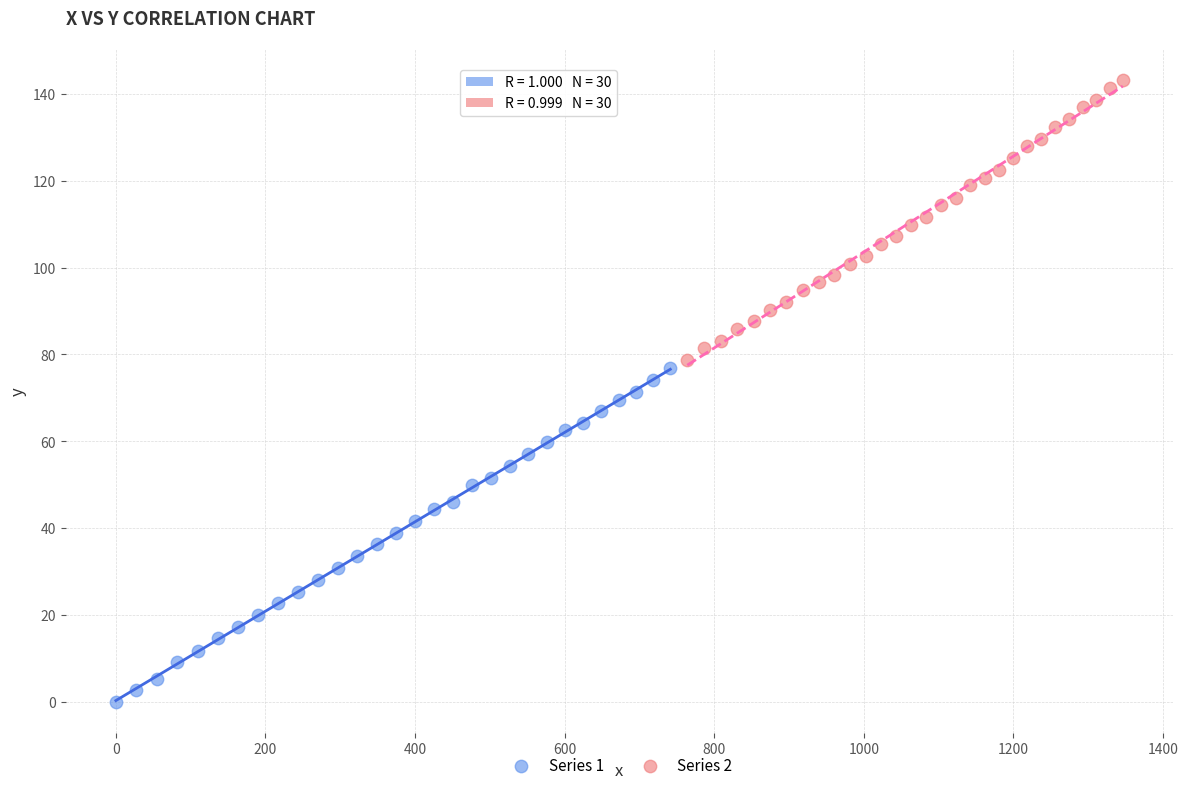

Which series reaches the maximum Y coordinate?

Series 2